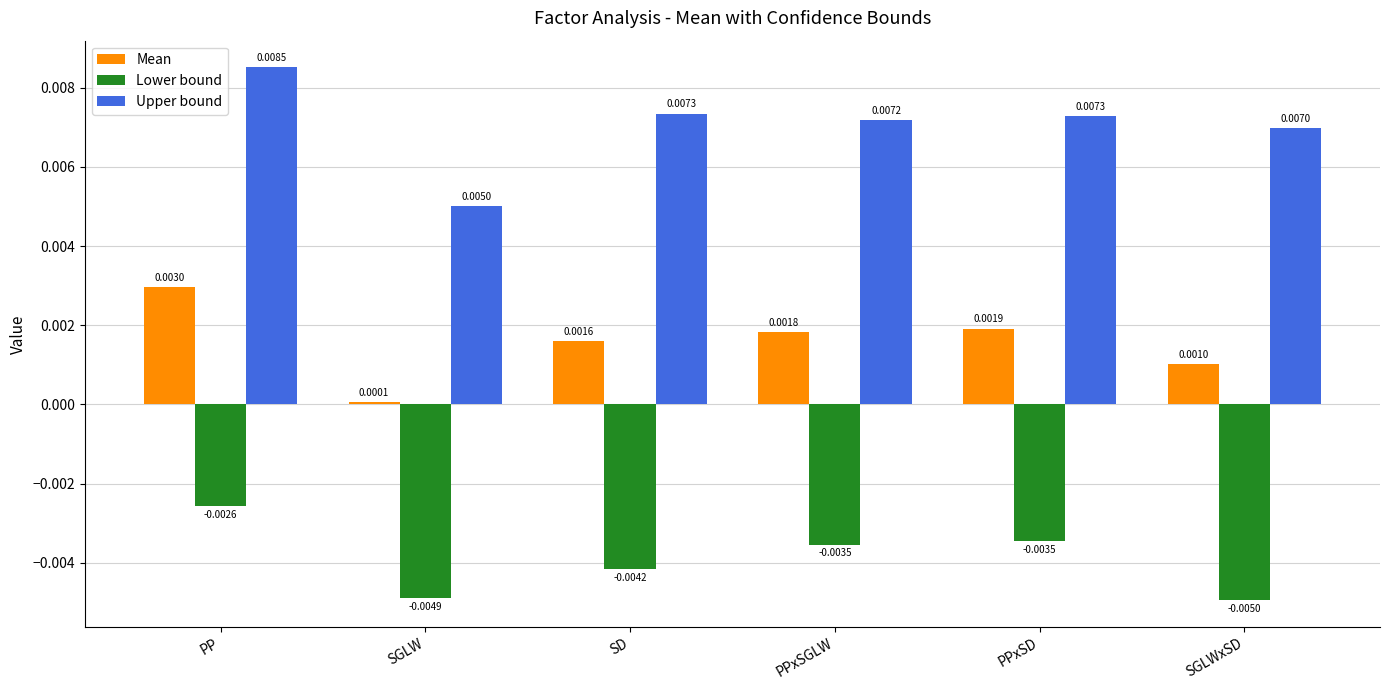

What is the label of the 1st bar from the left?

PP